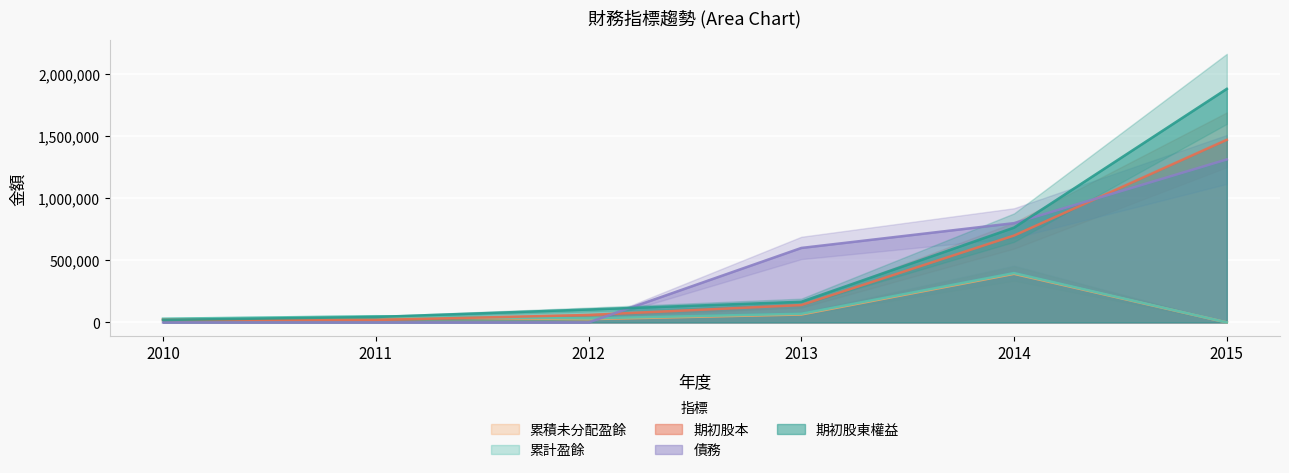

What is the value of the 期初股東權益 point at the 1st from the left?

20000